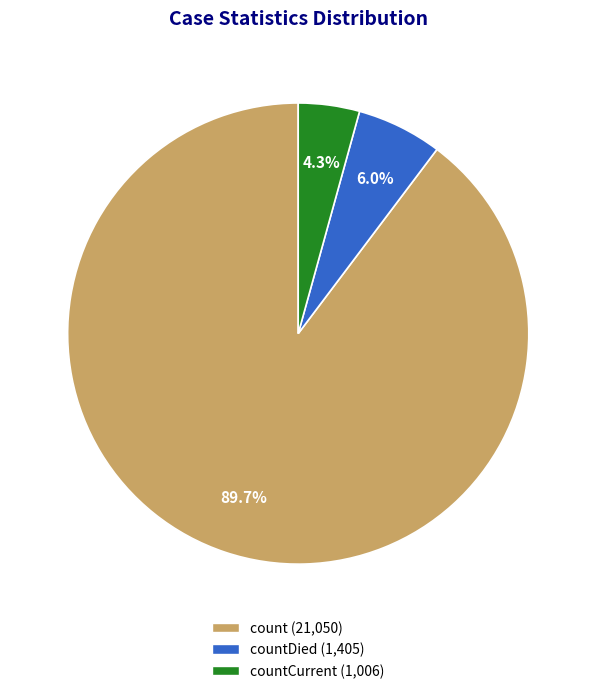

Does any single category account for the majority?

Yes